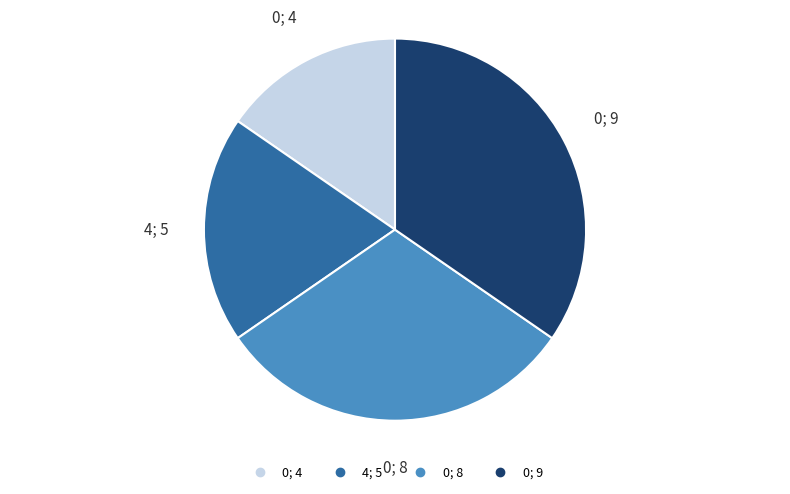

Is there any slice that represents more than half of the pie?

No